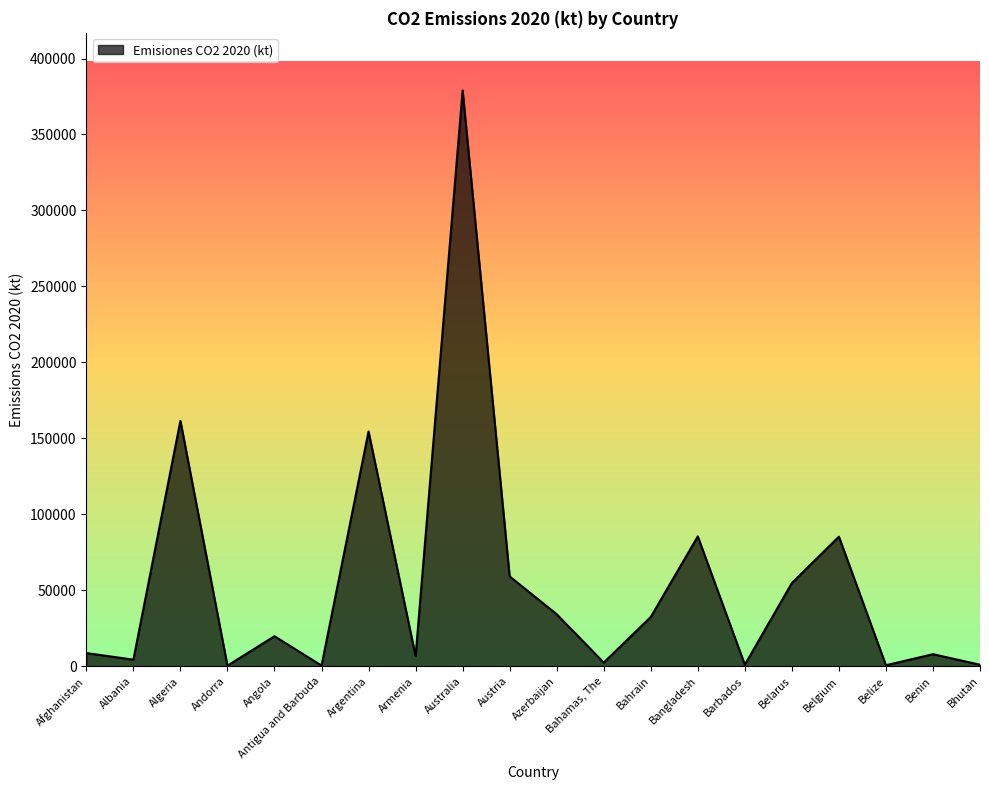

How many lines are shown in the chart?

1